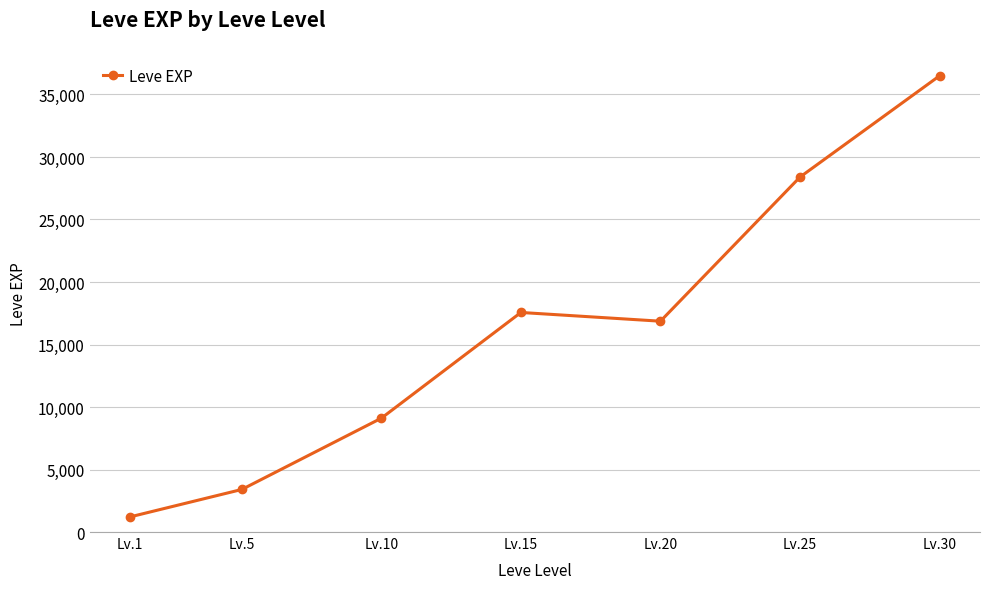

What is the difference between the second highest and minimum values?

27180.0